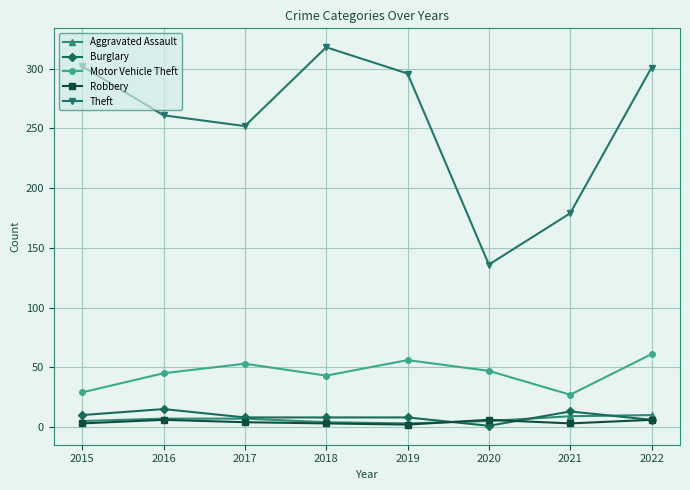

What is the difference between the Burglary values at 2022 and 2018?

2